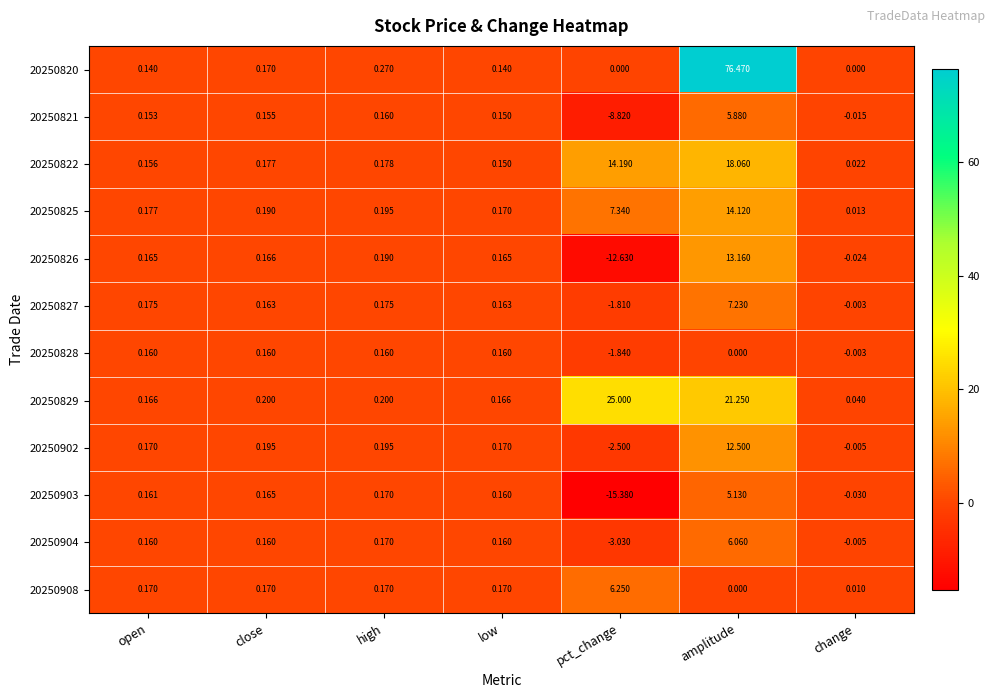

Between low and change, which series saw the biggest shift?

20250903